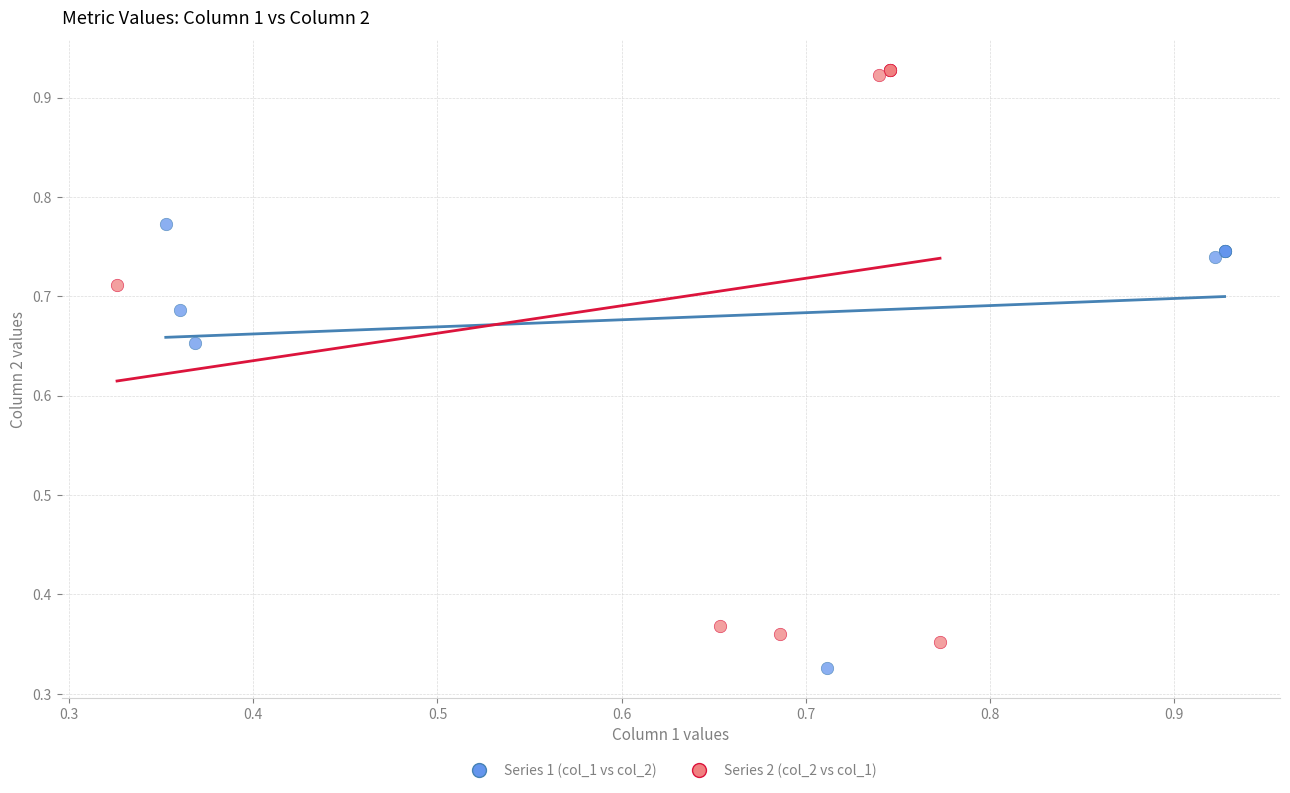

Which series reaches the maximum Y coordinate?

Series 2 (col_2 vs col_1)